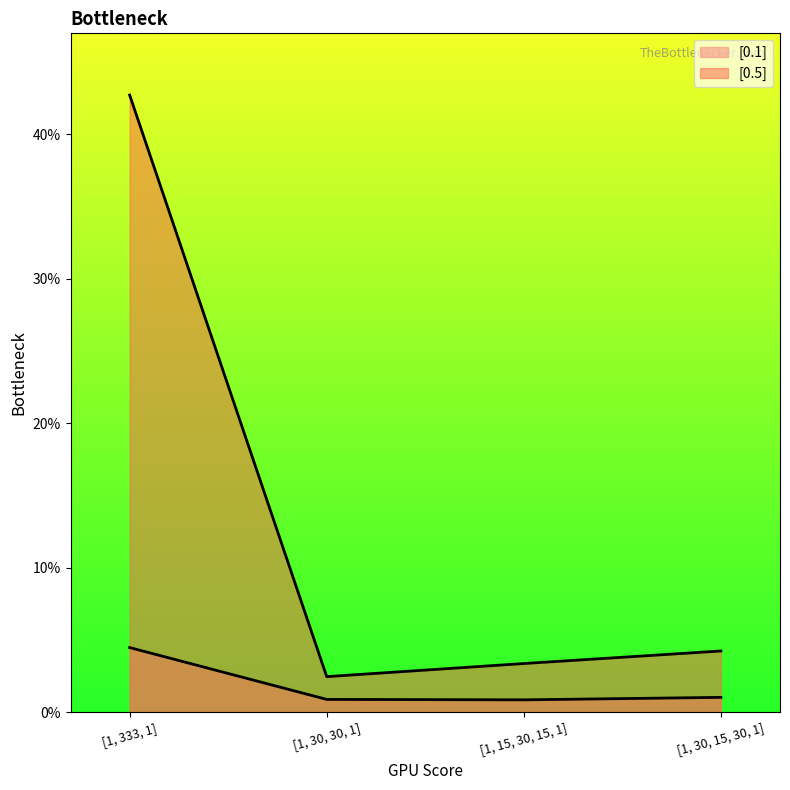

How many lines are shown in the chart?

2